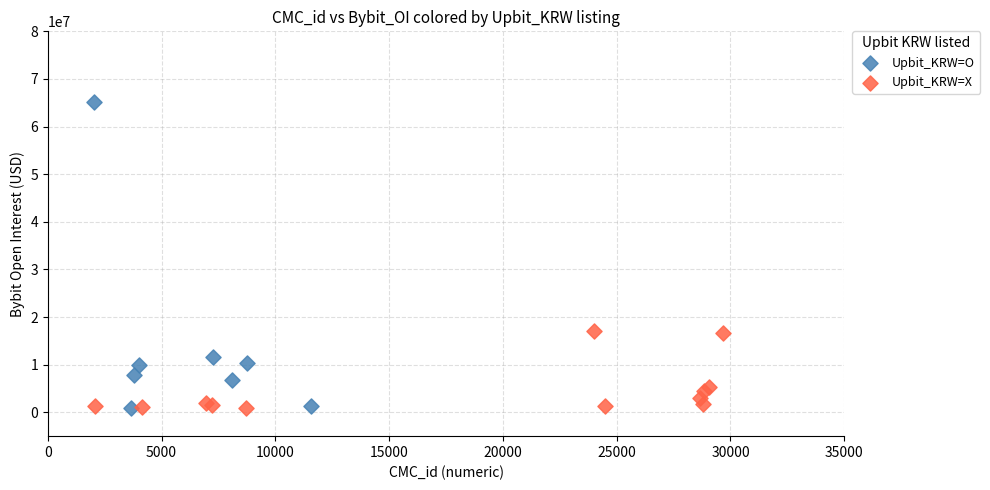

Which series reaches the maximum Y coordinate?

Upbit_KRW=O